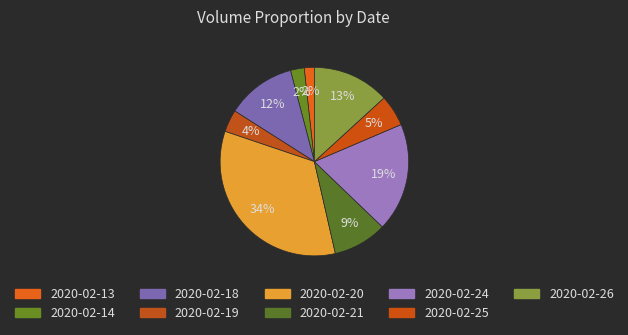

To the nearest percent, what is the average slice percentage?

11%